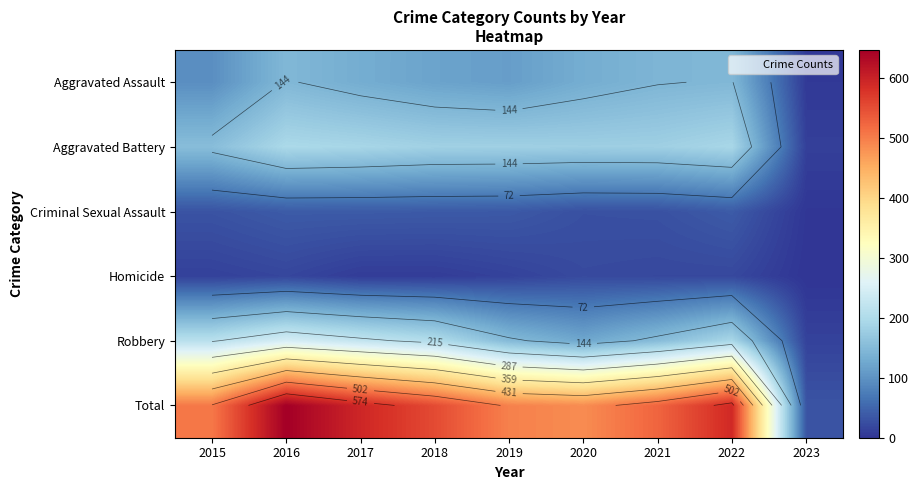

At which label does Robbery reach its minimum?

2023